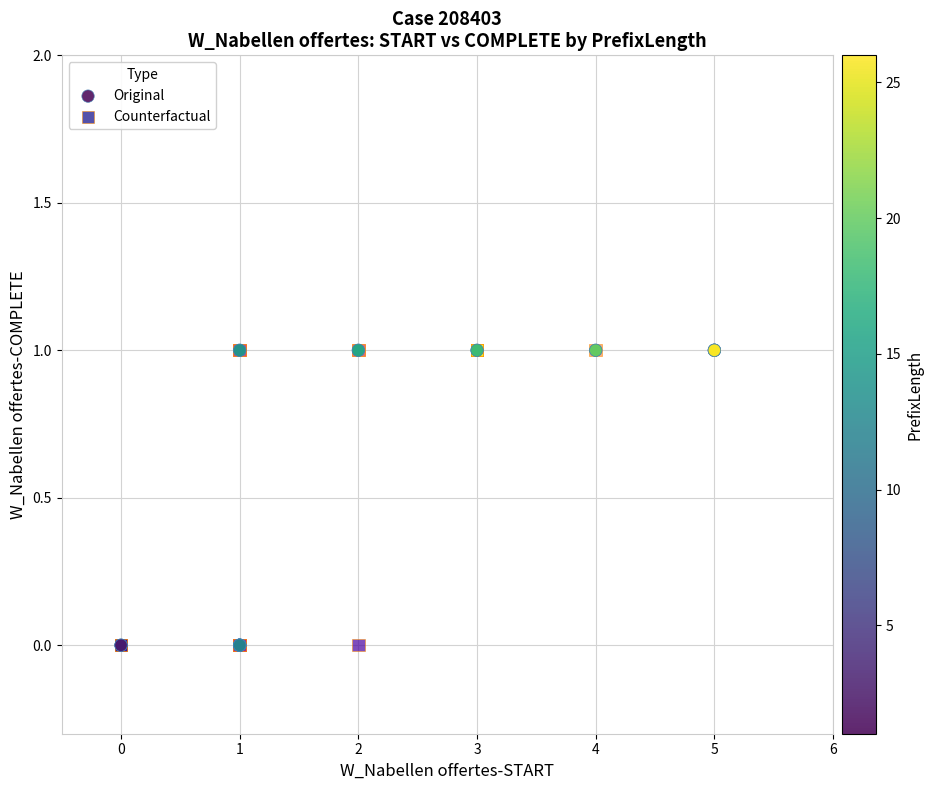

What are all the series names shown in the legend?

Original, Counterfactual